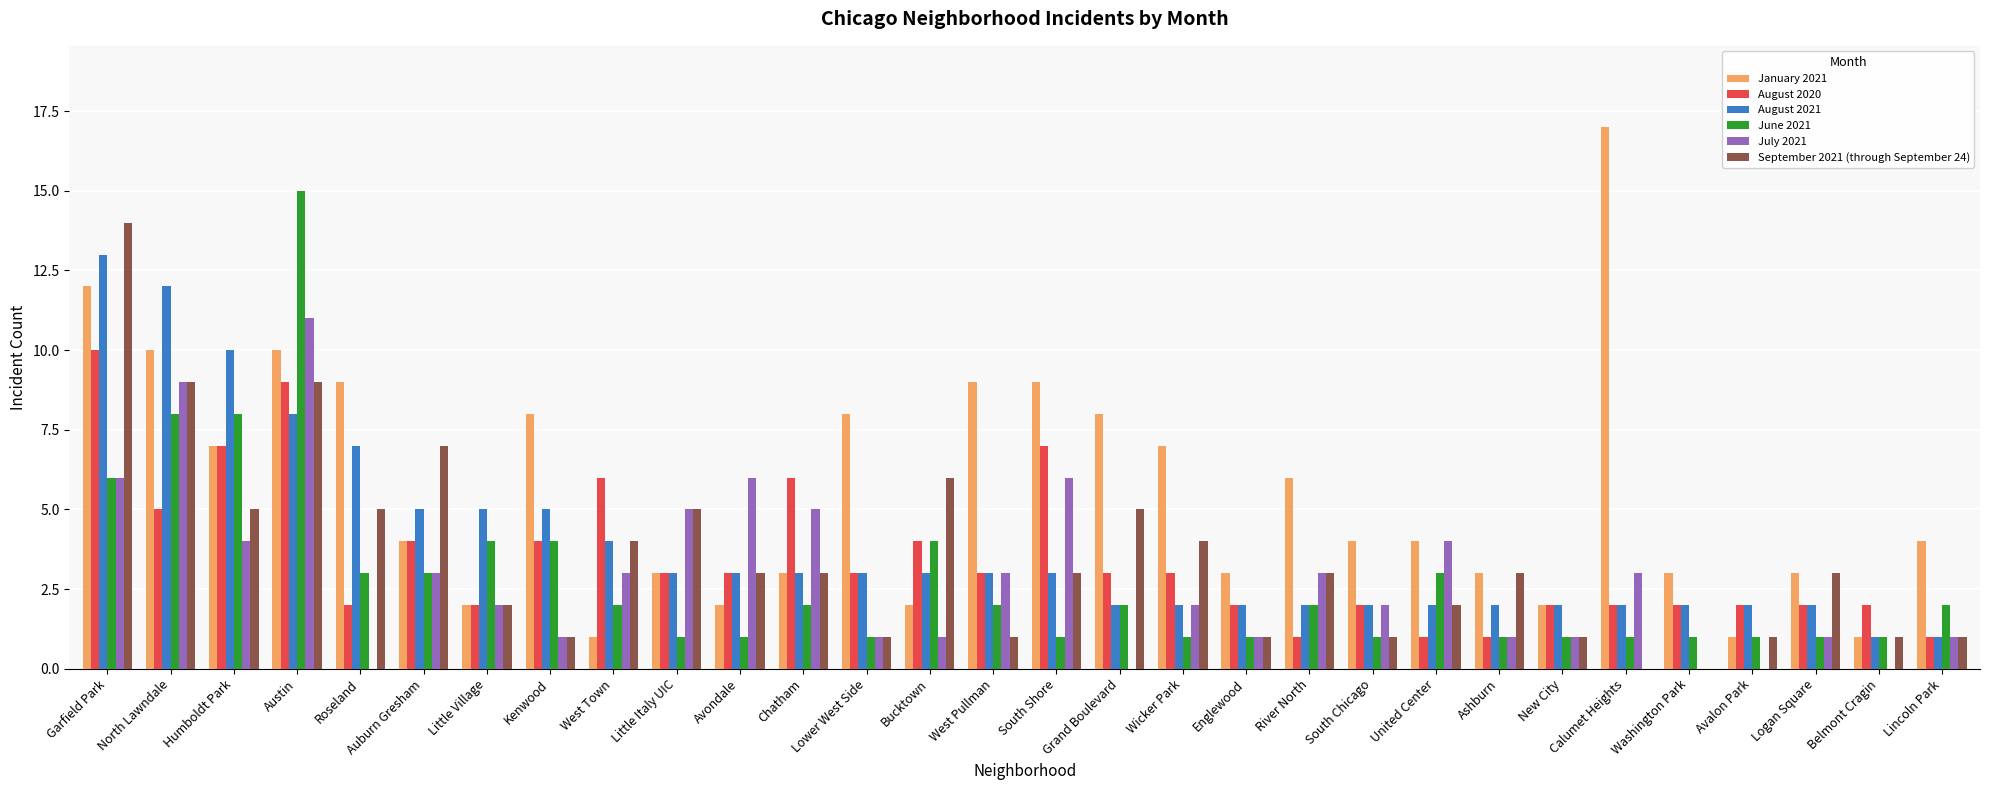

Is the value of September 2021 (through September 24) at Belmont Cragin greater than the value of June 2021 at West Town?

No